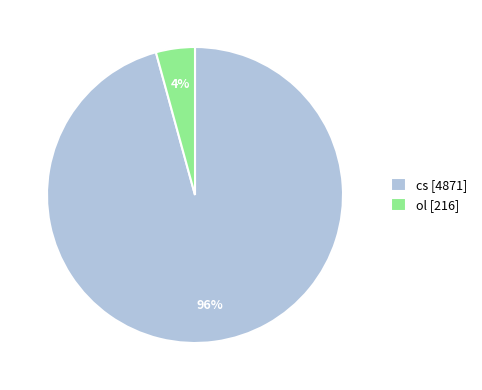

Combined, do ol [216] and cs [4871] account for over 50%?

Yes